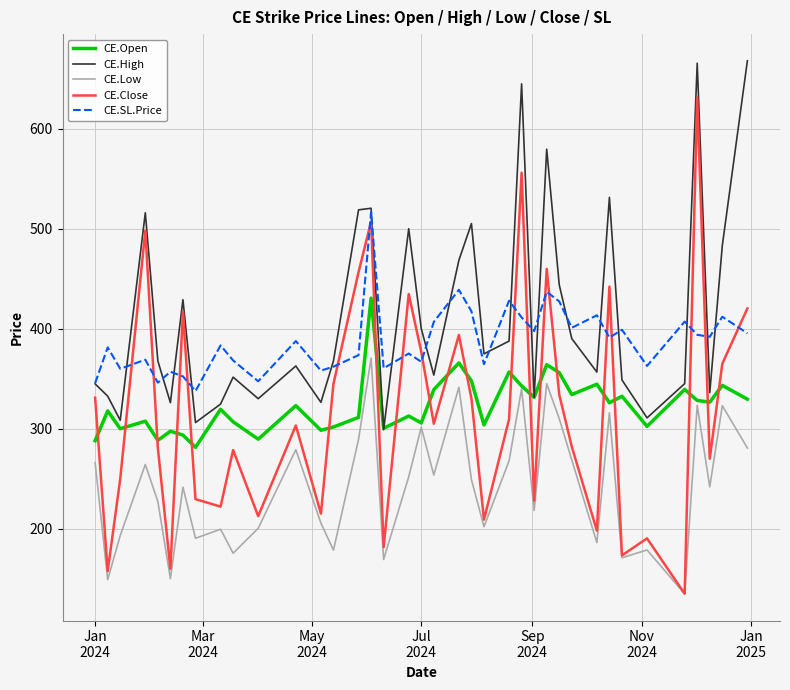

List the series in order of their peak value, lowest first.

CE.Low, CE.Open, CE.SL.Price, CE.Close, CE.High